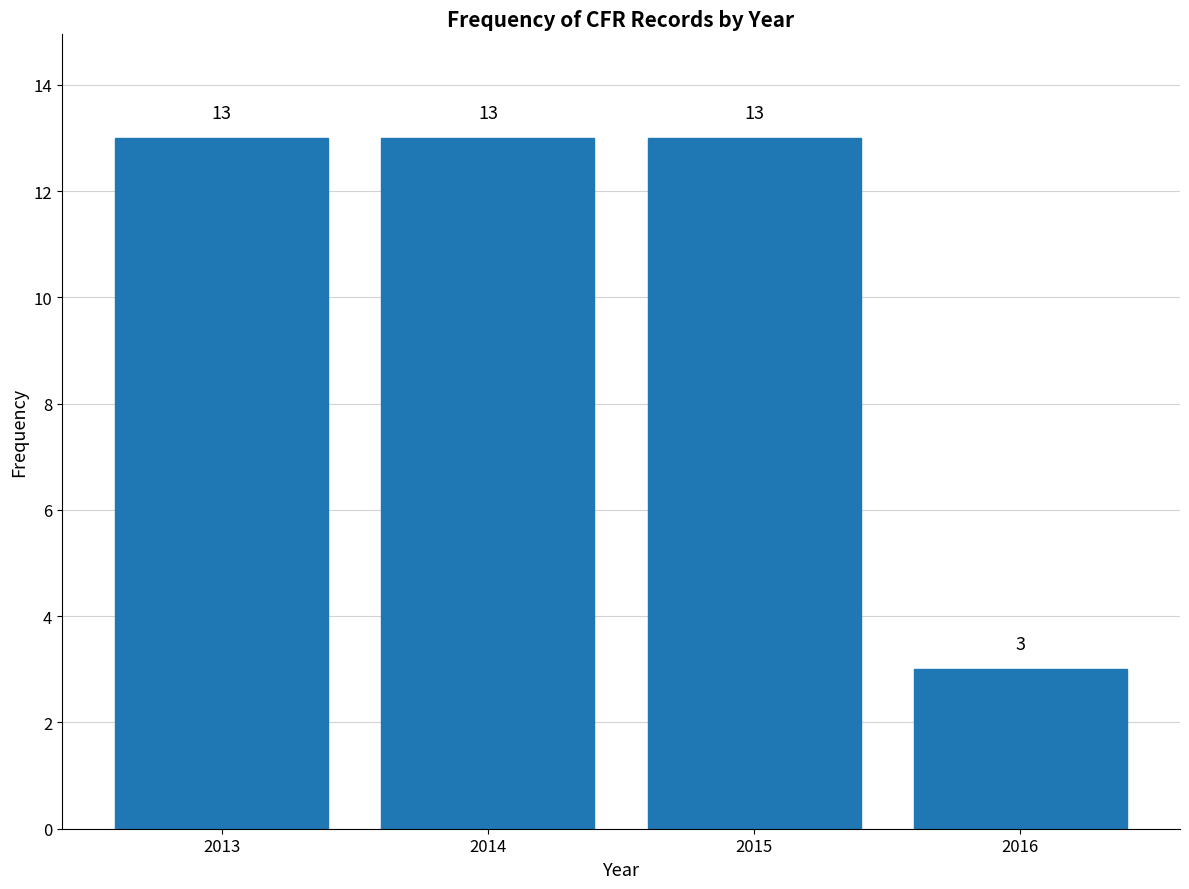

Reading left to right, extract all data points from this chart.

13	13	13	3